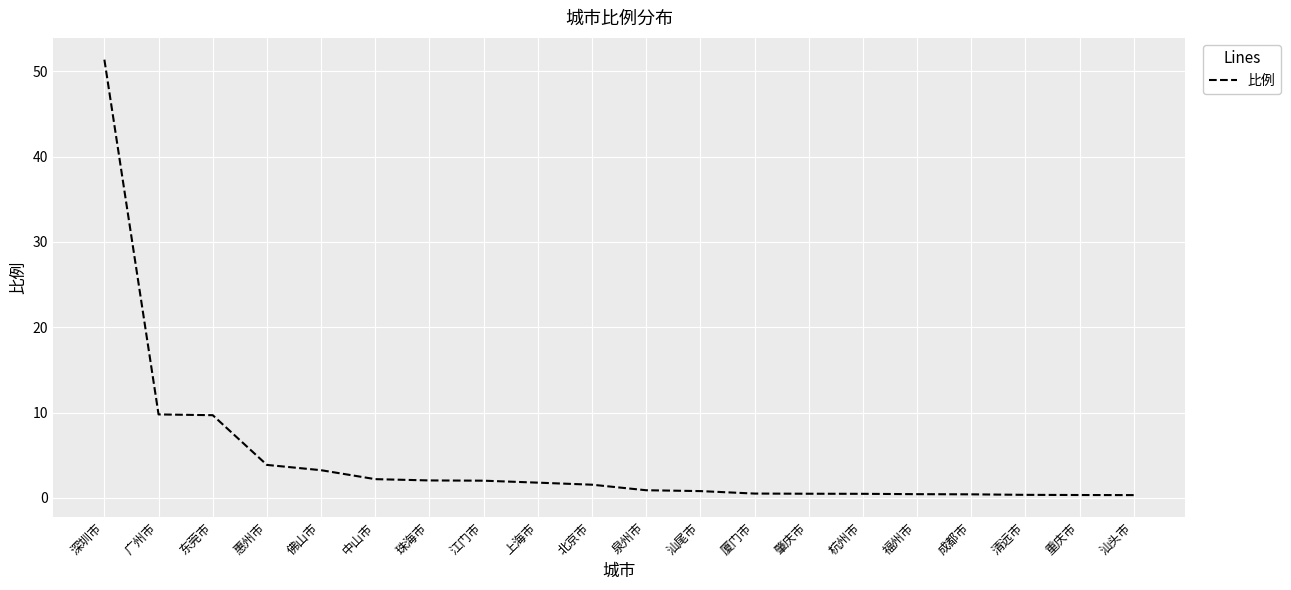

Count the number of data series in this chart.

1